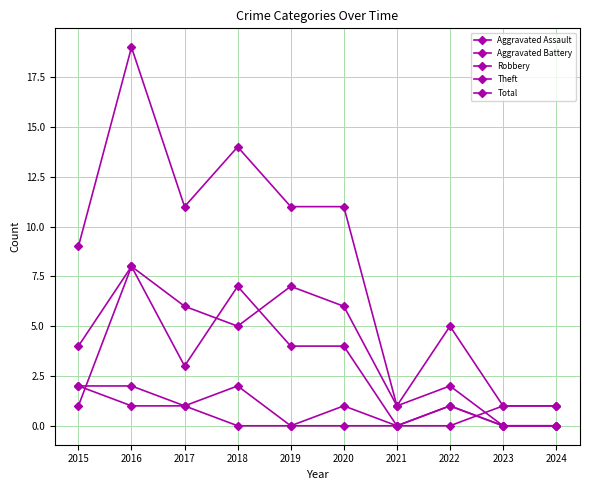

What is the total value across all series at 2023?

2